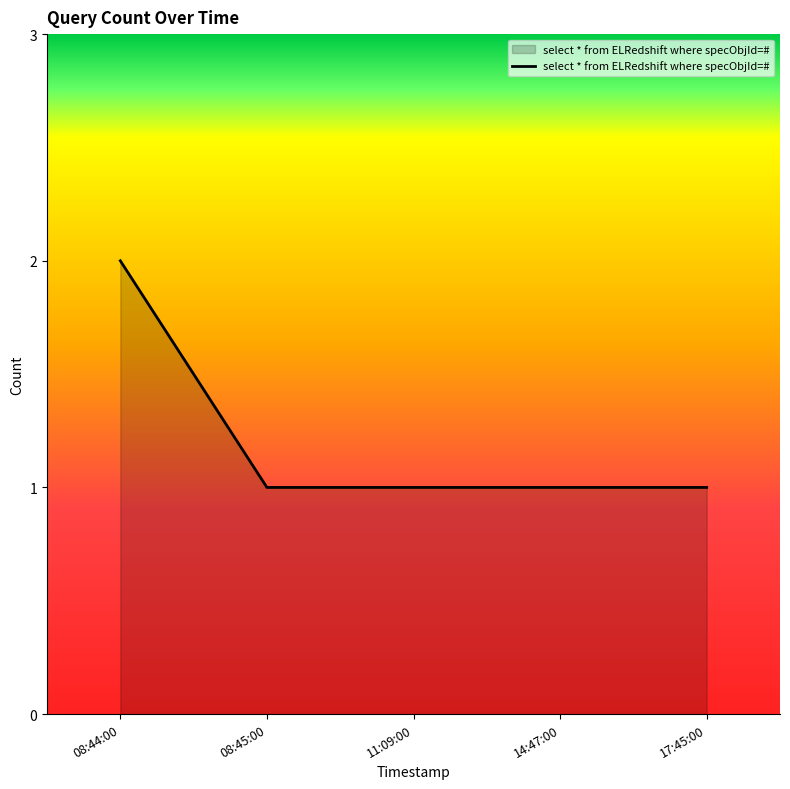

Count the number of categories in the chart.

5